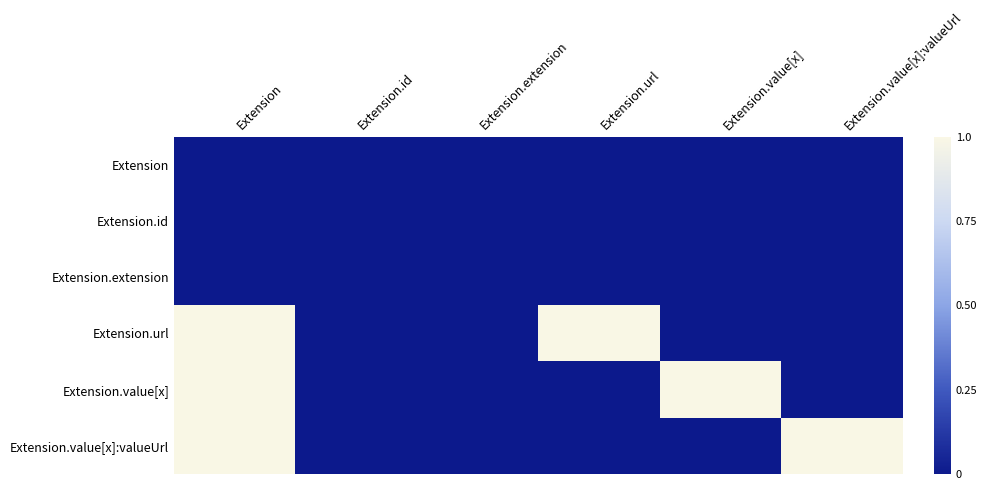

Reading left to right, transcribe all the data shown in this chart.

Extension: Extension=0	Extension.id=0	Extension.extension=0	Extension.url=0	Extension.value[x]=0	Extension.value[x]:valueUrl=0
Extension.id: Extension=0	Extension.id=0	Extension.extension=0	Extension.url=0	Extension.value[x]=0	Extension.value[x]:valueUrl=0
Extension.extension: Extension=0	Extension.id=0	Extension.extension=0	Extension.url=0	Extension.value[x]=0	Extension.value[x]:valueUrl=0
Extension.url: Extension=1	Extension.id=0	Extension.extension=0	Extension.url=1	Extension.value[x]=0	Extension.value[x]:valueUrl=0
Extension.value[x]: Extension=1	Extension.id=0	Extension.extension=0	Extension.url=0	Extension.value[x]=1	Extension.value[x]:valueUrl=0
Extension.value[x]:valueUrl: Extension=1	Extension.id=0	Extension.extension=0	Extension.url=0	Extension.value[x]=0	Extension.value[x]:valueUrl=1